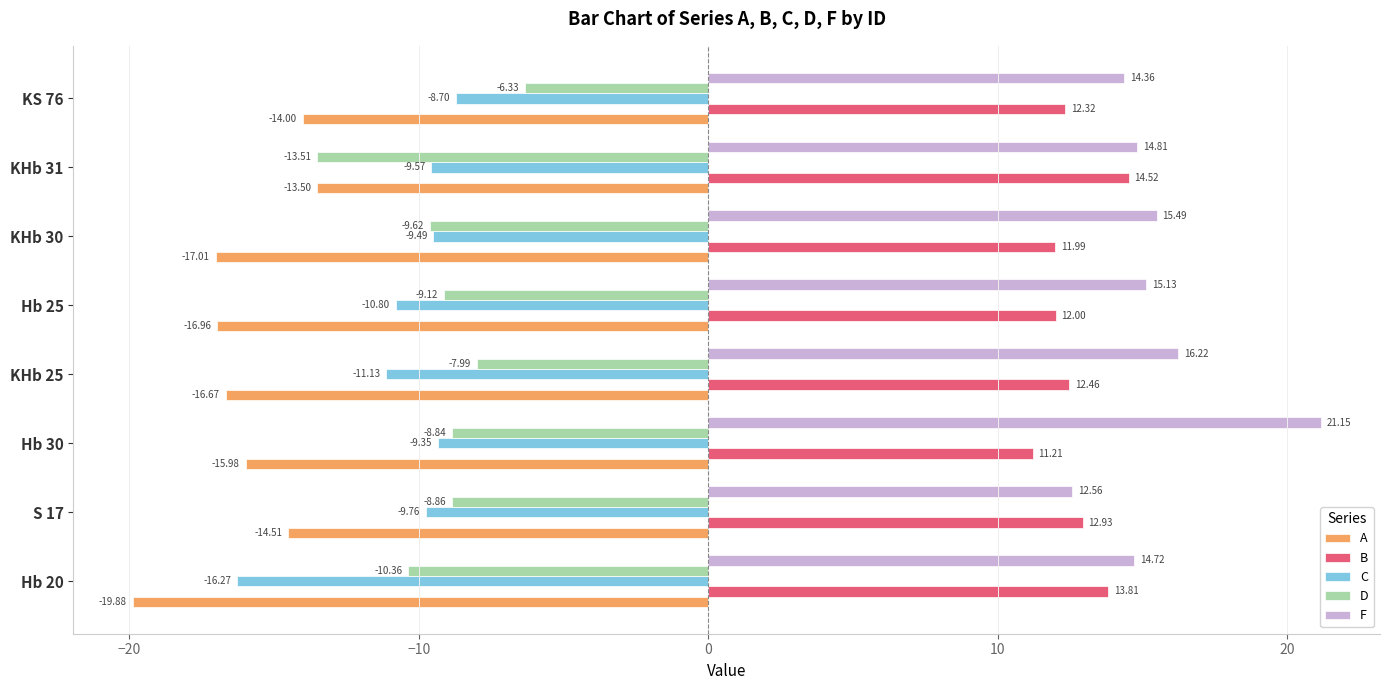

Which series has the largest total across all categories?

F